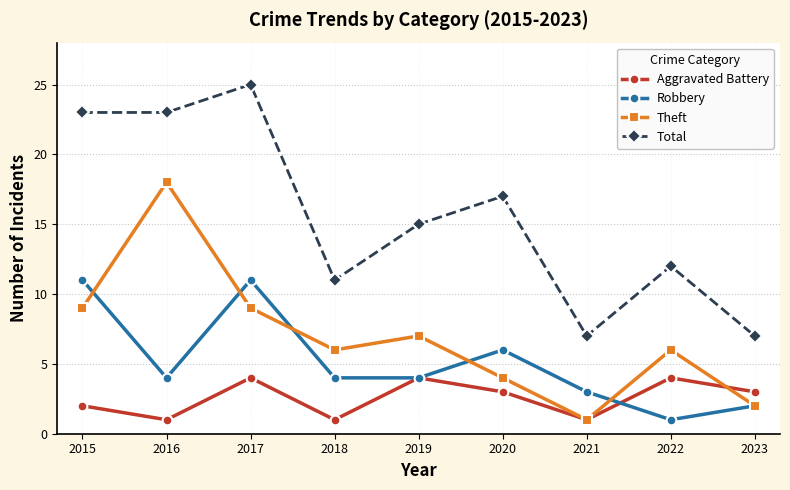

What is the difference between the second highest and minimum values in the Aggravated Battery series?

3